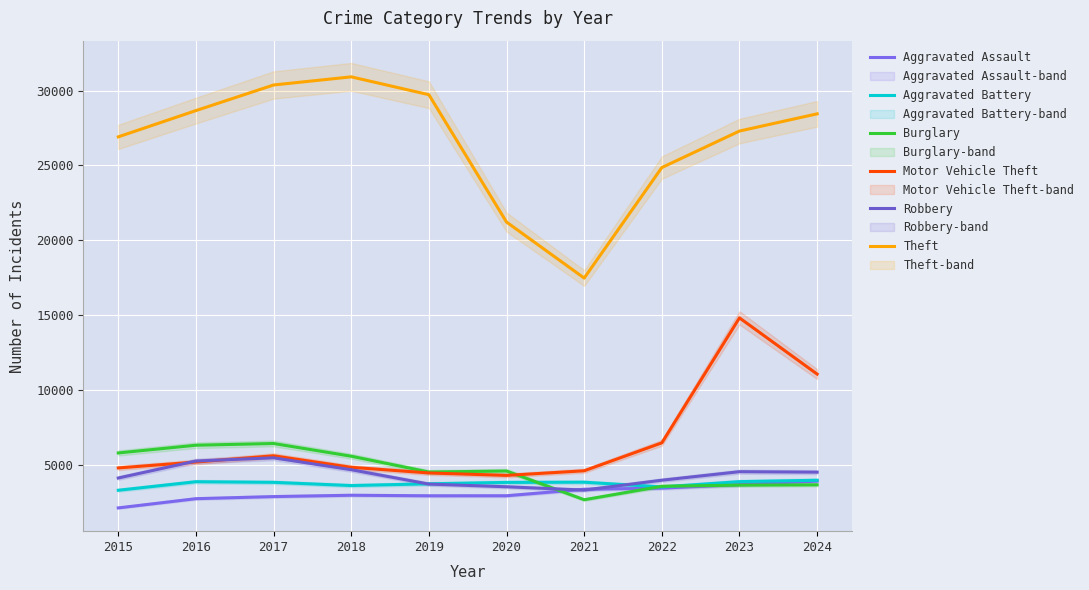

What is the greatest value displayed?

30915